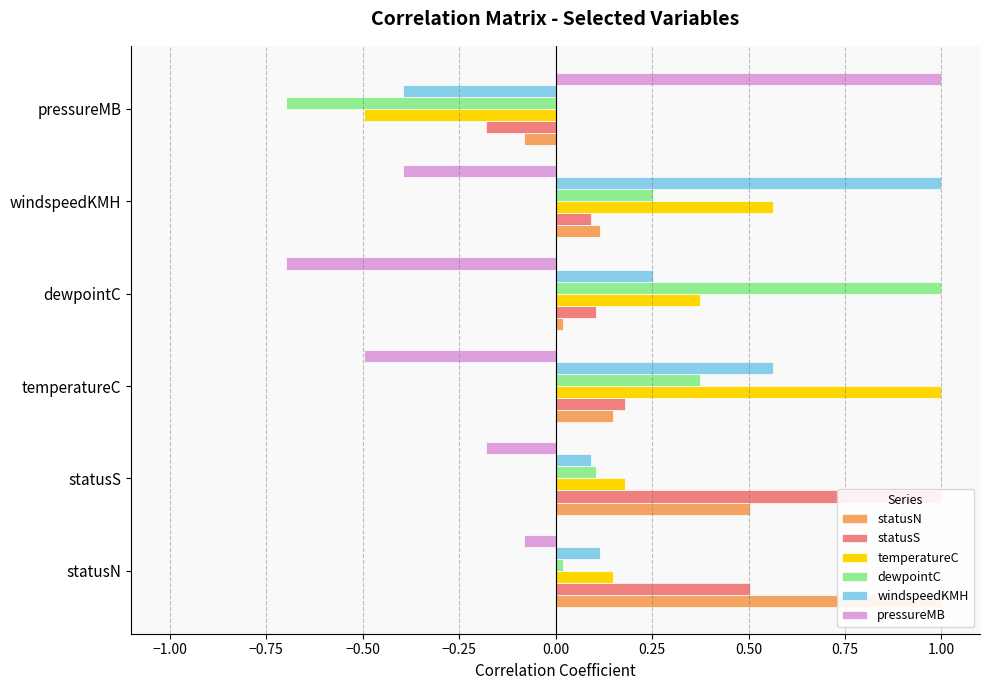

What is the difference between the maximum and second lowest values in the dewpointC series?

1.0